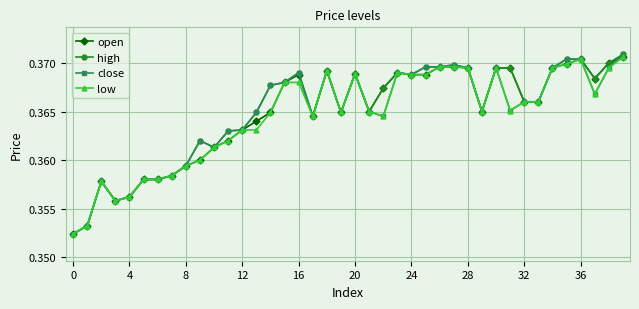

What are all the series names shown in the legend?

open, high, close, low